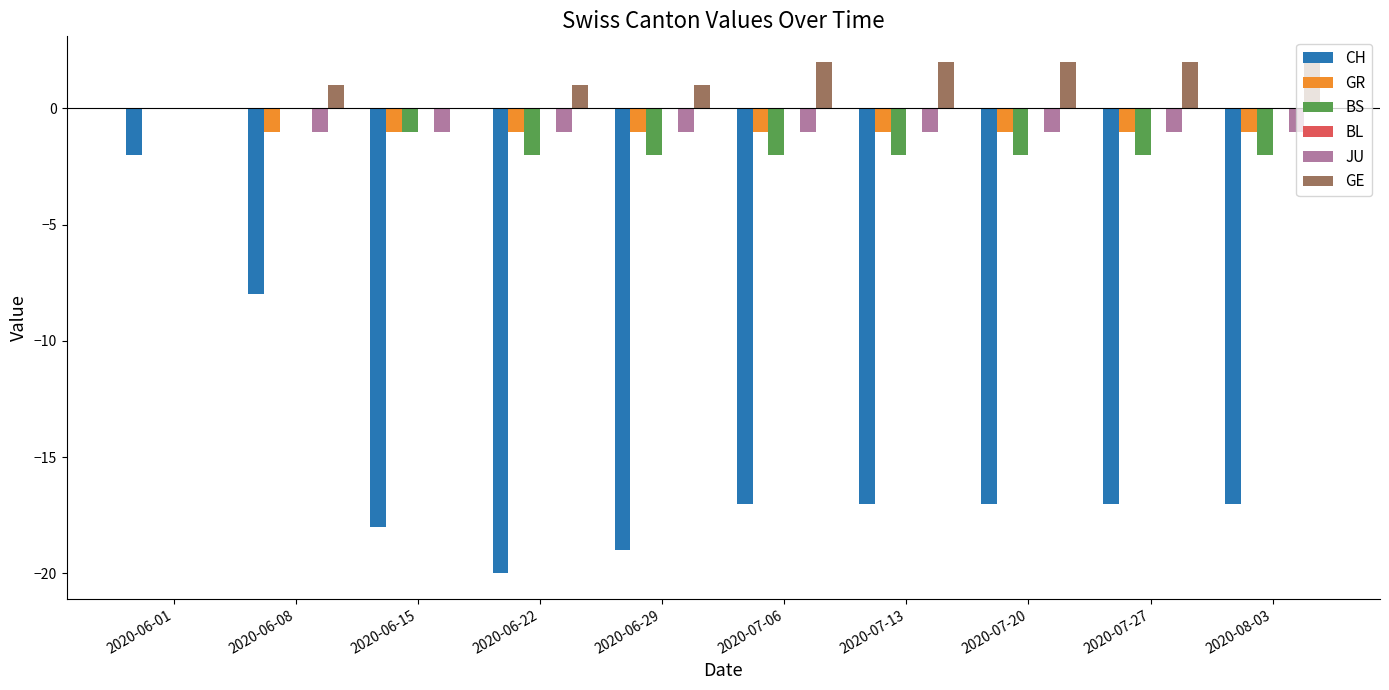

At which category is the sum across all series the highest?

2020-06-01